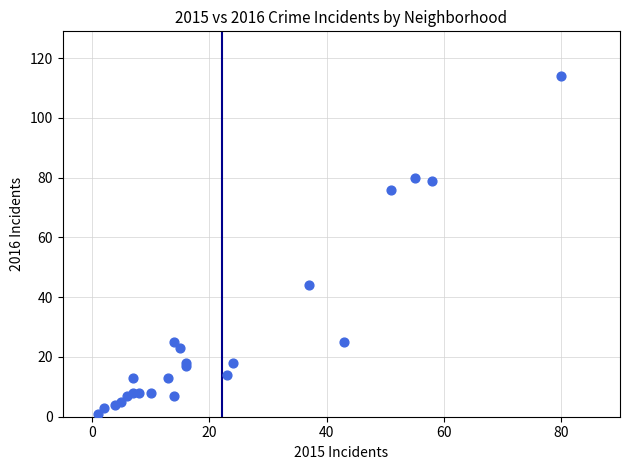

What Y value in the scatter plot is closest to 57?

44